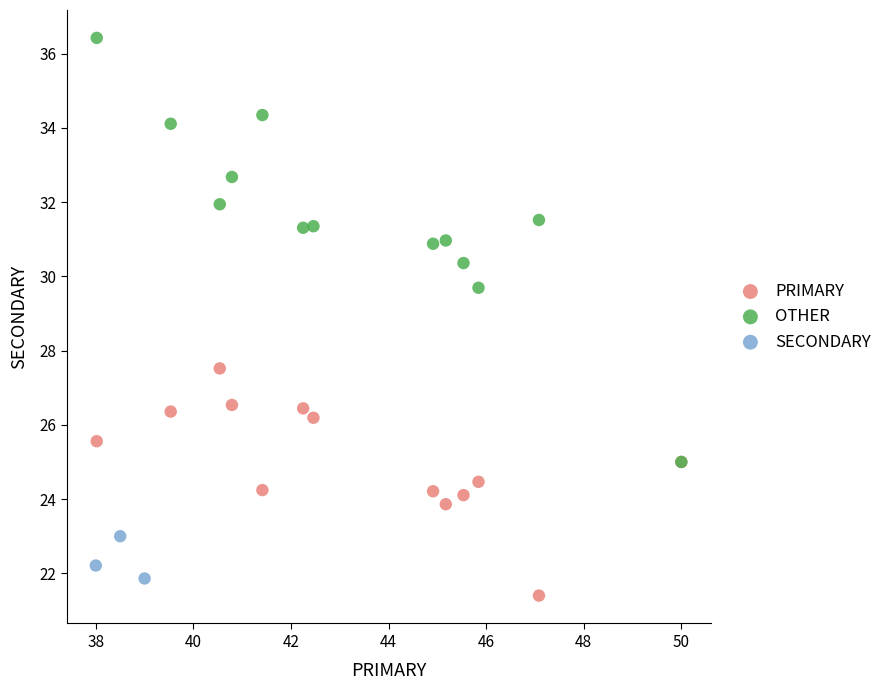

Which series reaches the minimum Y coordinate?

PRIMARY